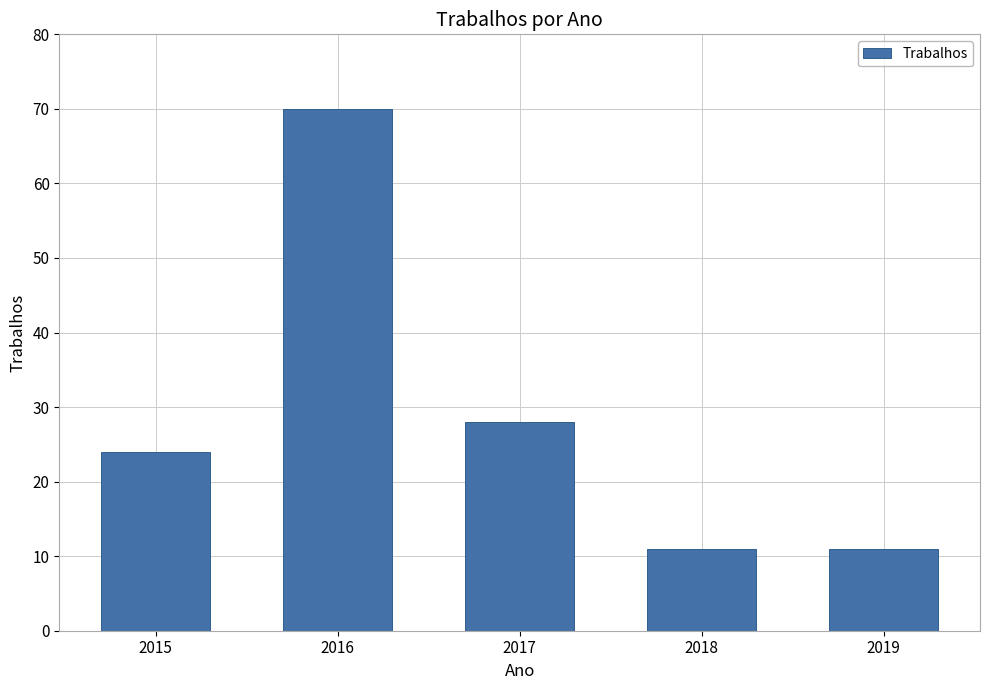

How many data points does each series have?

5